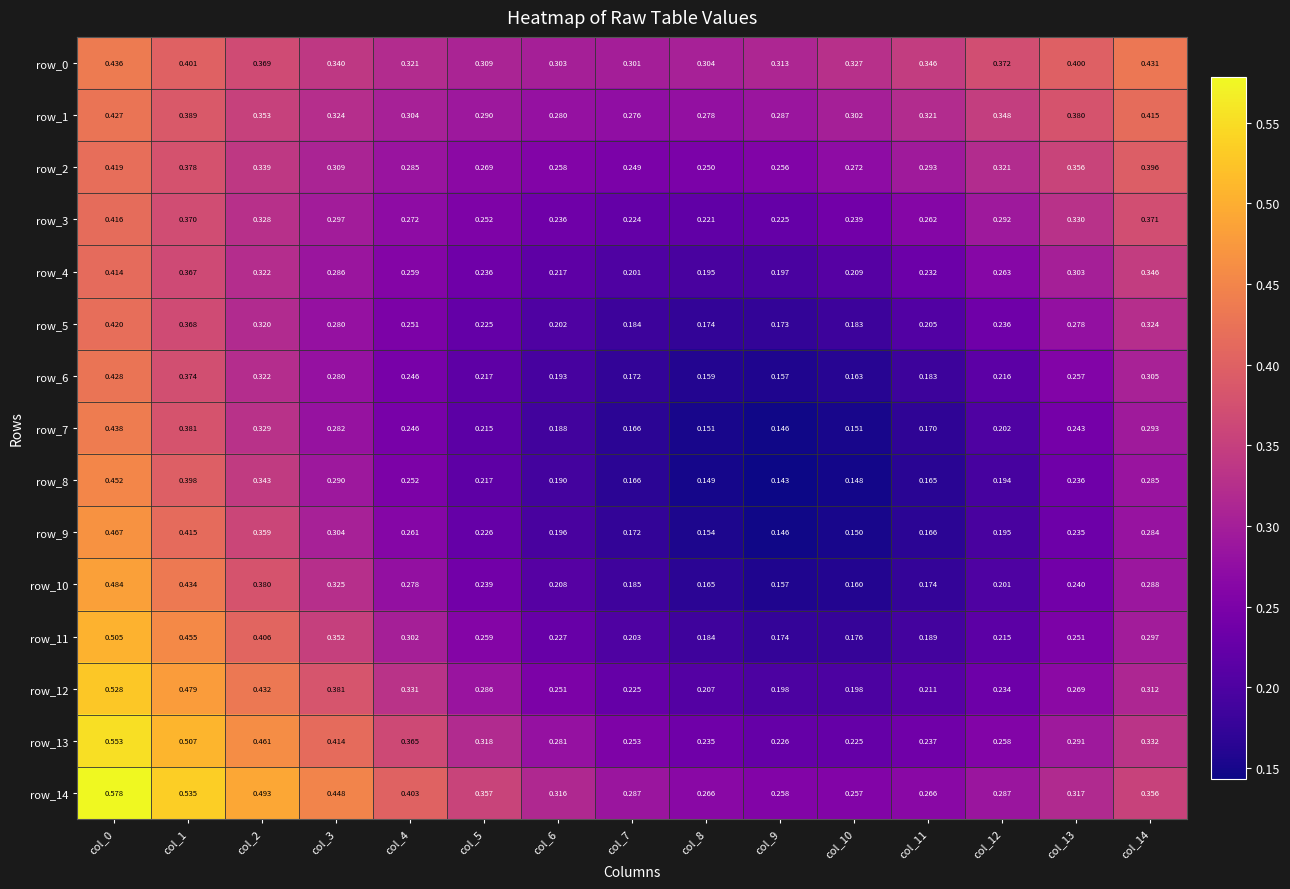

True or false: row_14 has a value of 0.3 at col_8.

True